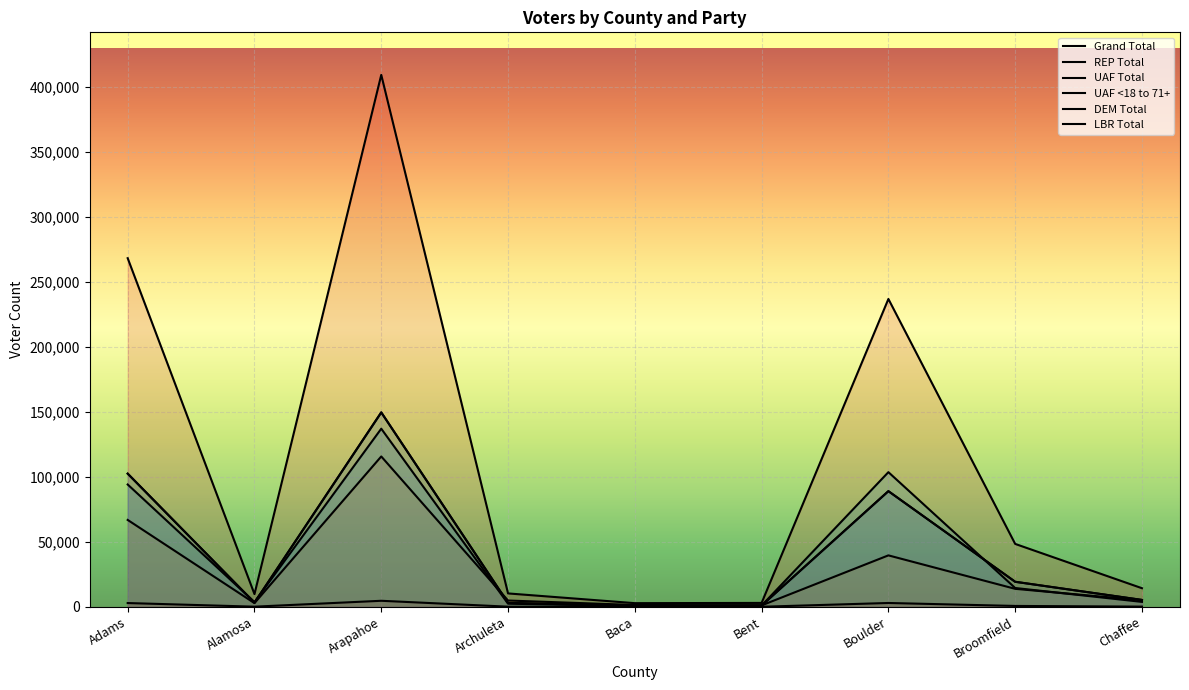

How many interior local valleys does the UAF <18 to 71+ series have?

2